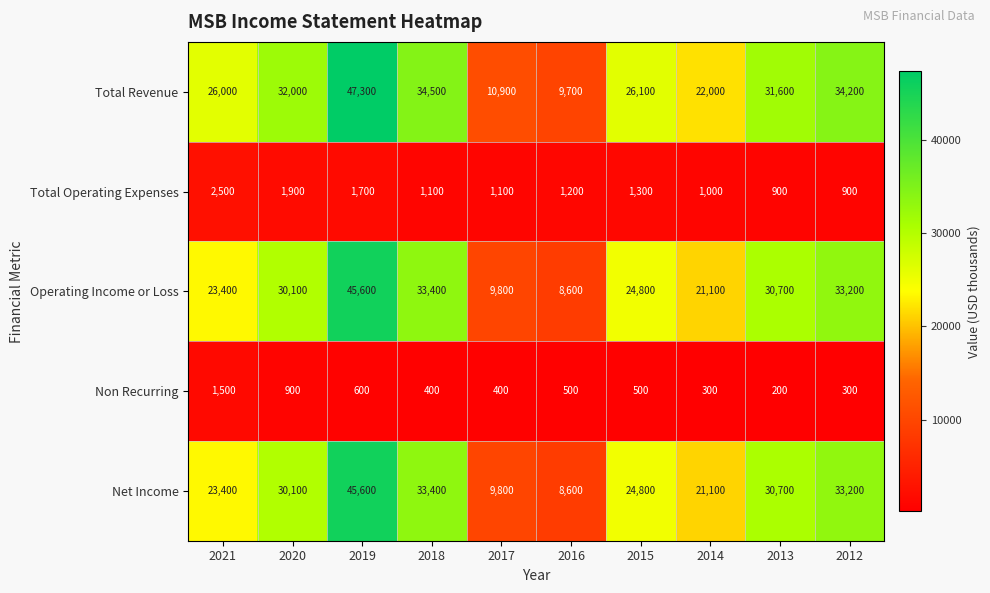

List the labels in order of Operating Income or Loss value, smallest first.

2016, 2017, 2014, 2021, 2015, 2020, 2013, 2012, 2018, 2019